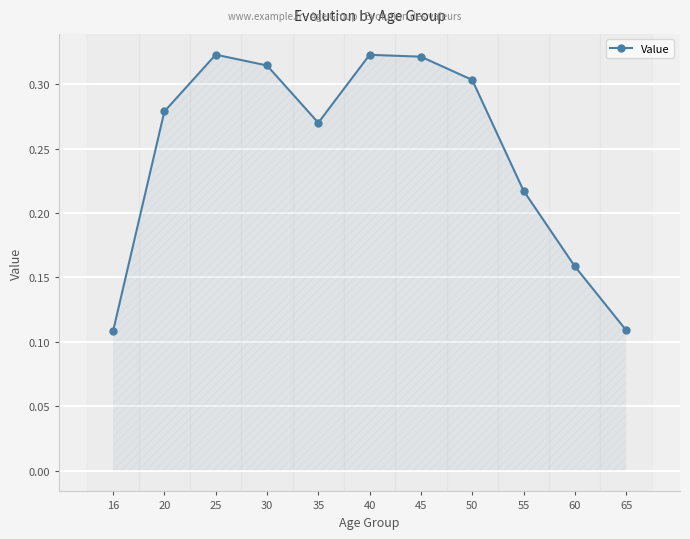

Count the values in the range 0 to 1.

11